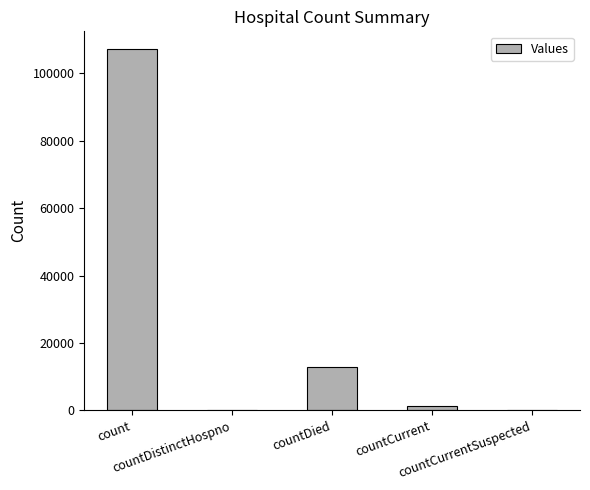

What is the maximum value shown in the chart?

107125